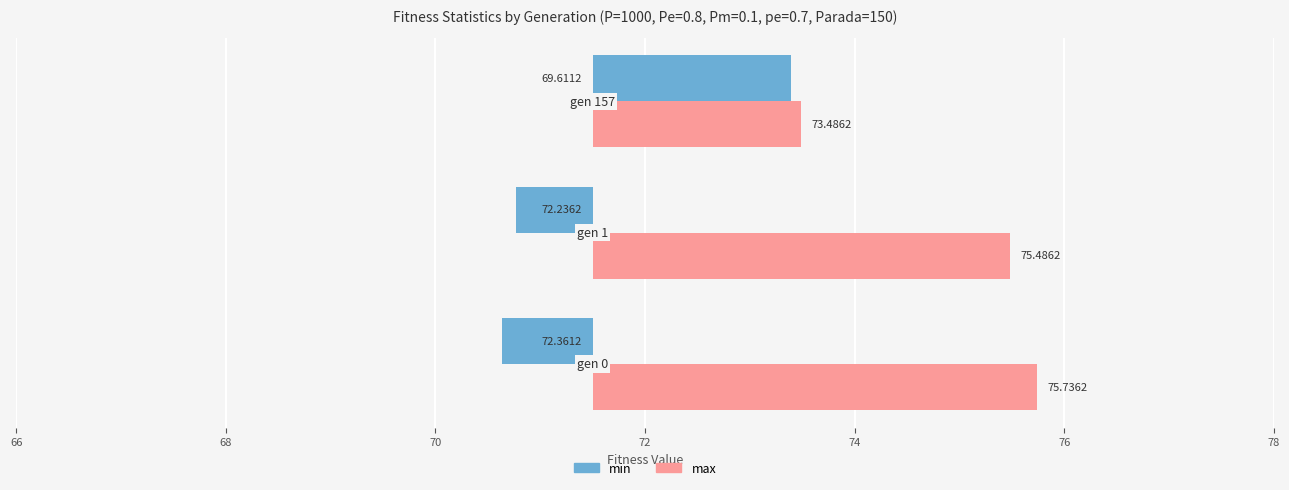

Between 70 and 66, which is larger?

70